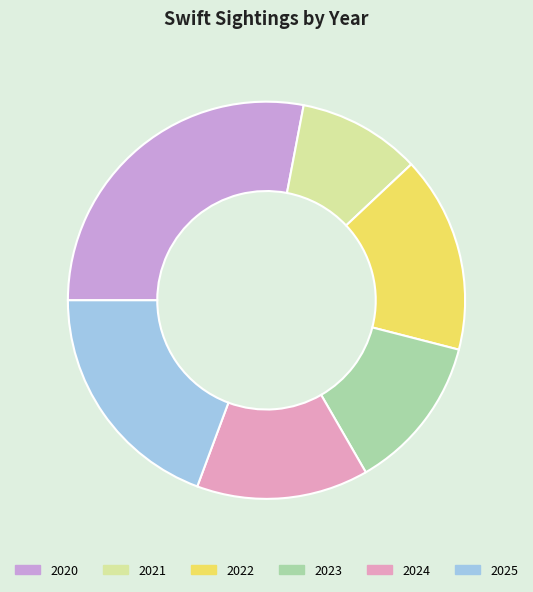

Which category has the smallest portion of the pie?

2021